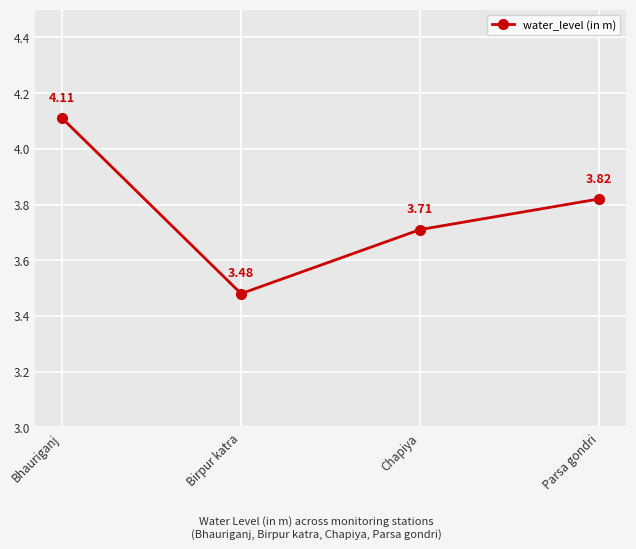

At which category does the data reach its first local valley?

Birpur katra